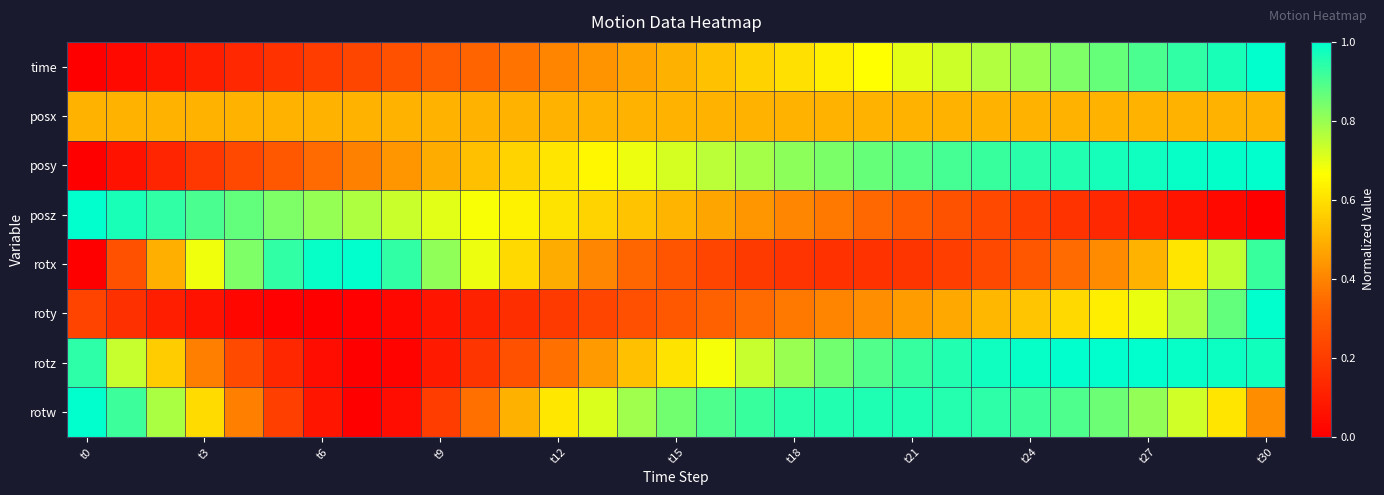

Reading left to right, extract all data points from this chart.

time: 0.0	0.0	0.1	0.1	0.1	0.2	0.2	0.2	0.3	0.3	0.3	0.4	0.4	0.4	0.5	0.5	0.5	0.6	0.6	0.6	0.7	0.7	0.7	0.8	0.8	0.8	0.9	0.9	0.9	1.0	1.0
posx: 0.5	0.5	0.5	0.5	0.5	0.5	0.5	0.5	0.5	0.5	0.5	0.5	0.5	0.5	0.5	0.5	0.5	0.5	0.5	0.5	0.5	0.5	0.5	0.5	0.5	0.5	0.5	0.5	0.5	0.5	0.5
posy: 0.0	0.1	0.1	0.2	0.2	0.3	0.3	0.4	0.4	0.5	0.5	0.6	0.6	0.7	0.7	0.7	0.8	0.8	0.8	0.8	0.9	0.9	0.9	0.9	0.9	1.0	1.0	1.0	1.0	1.0	1.0
posz: 1.0	1.0	0.9	0.9	0.9	0.8	0.8	0.8	0.7	0.7	0.7	0.6	0.6	0.6	0.5	0.5	0.5	0.4	0.4	0.4	0.3	0.3	0.3	0.2	0.2	0.2	0.1	0.1	0.1	0.0	0.0
rotx: 0.0	0.3	0.5	0.7	0.8	0.9	1.0	1.0	0.9	0.8	0.7	0.6	0.5	0.4	0.3	0.3	0.2	0.2	0.2	0.2	0.2	0.2	0.2	0.2	0.3	0.3	0.4	0.5	0.6	0.7	0.9
roty: 0.2	0.2	0.1	0.1	0.0	0.0	0.0	0.0	0.0	0.1	0.1	0.2	0.2	0.2	0.3	0.3	0.3	0.3	0.4	0.4	0.4	0.5	0.5	0.5	0.5	0.6	0.6	0.7	0.8	0.9	1.0
rotz: 0.9	0.7	0.6	0.4	0.2	0.1	0.0	0.0	0.0	0.1	0.2	0.3	0.4	0.4	0.5	0.6	0.7	0.7	0.8	0.8	0.9	0.9	1.0	1.0	1.0	1.0	1.0	1.0	1.0	1.0	1.0
rotw: 1.0	0.9	0.8	0.6	0.4	0.2	0.1	0.0	0.0	0.2	0.4	0.5	0.6	0.7	0.8	0.9	0.9	0.9	0.9	1.0	1.0	1.0	1.0	0.9	0.9	0.9	0.9	0.8	0.7	0.6	0.4